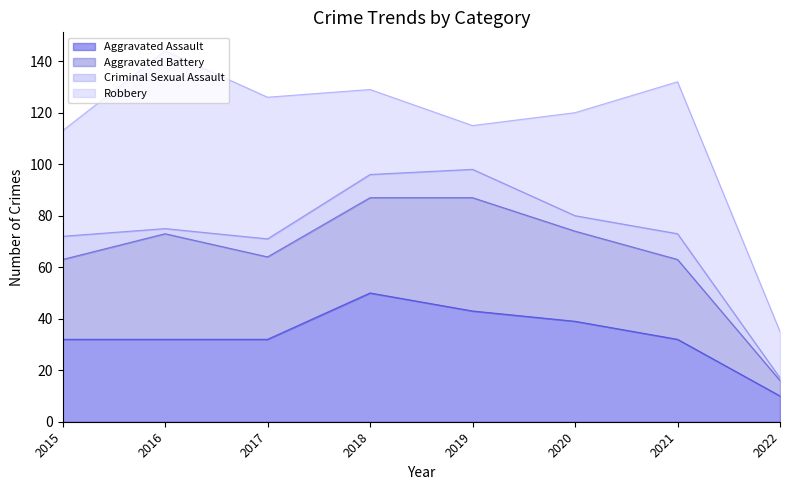

At which category is the sum across all series the highest?

2016